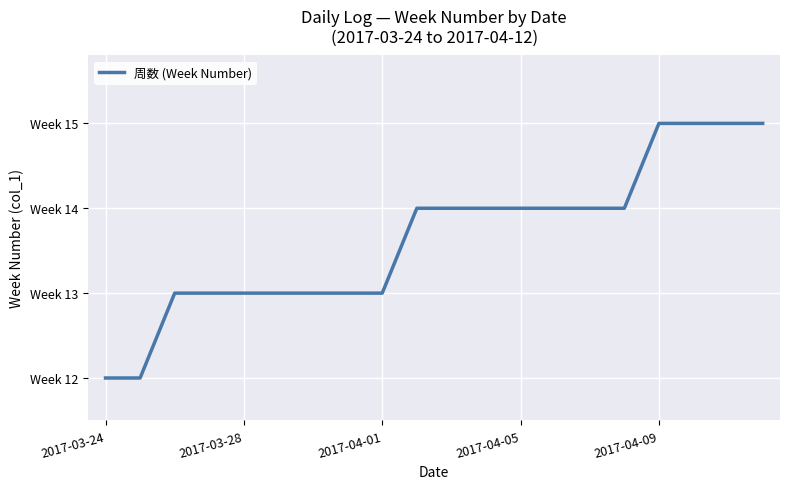

At which label is the value closest to 13?

2017-04-01